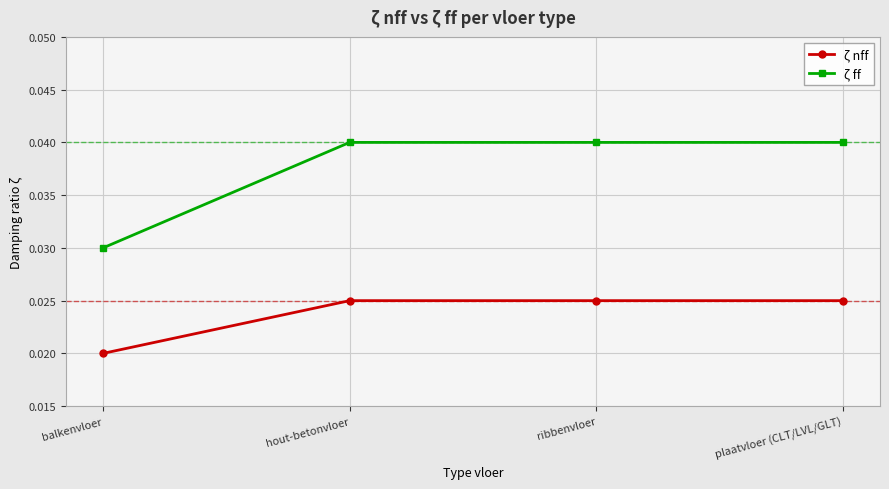

Count the ζ ff values in the range 0 to 1.

4